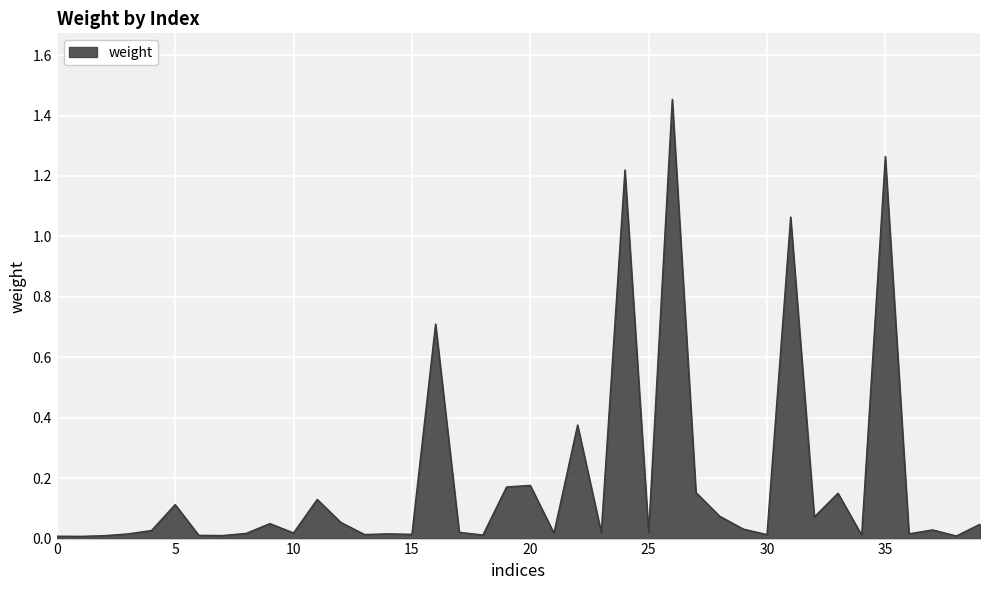

What is the difference between the maximum and minimum values?

1.4